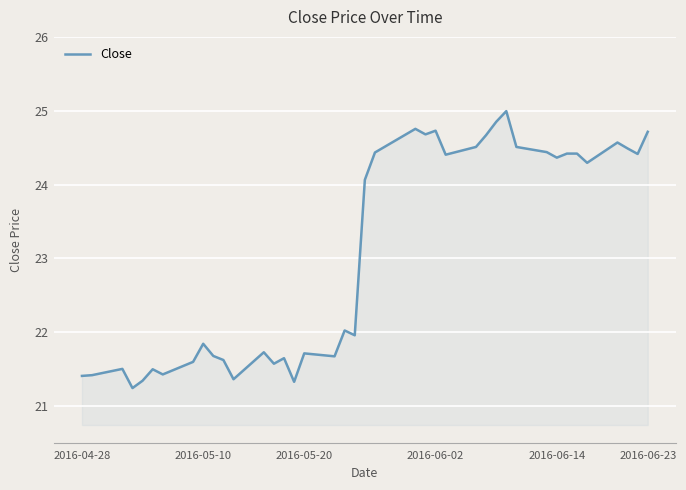

What is the maximum value shown in the chart?

25.0